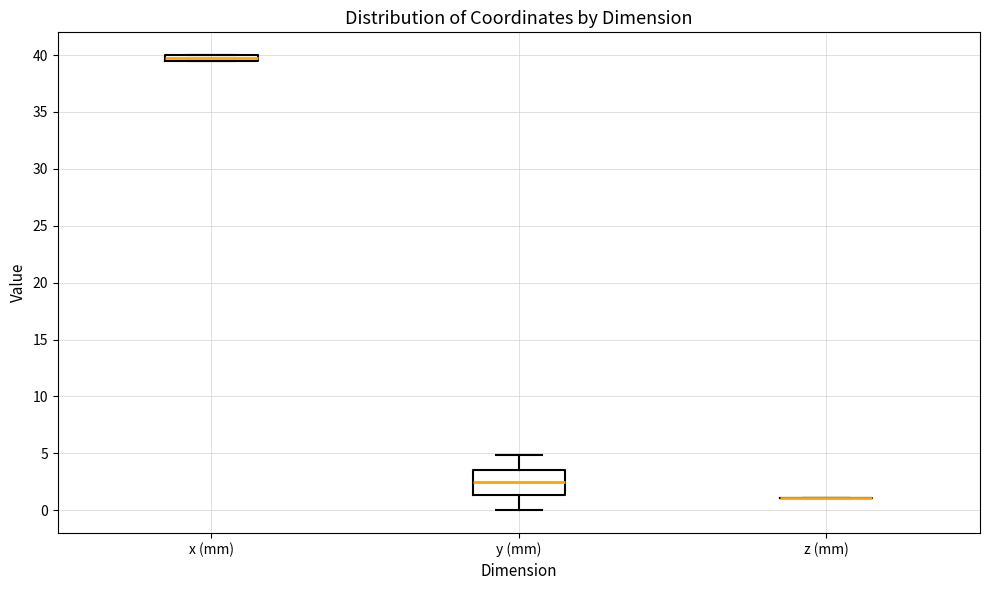

Where is the upper edge of the box for x (mm) on the y-axis? The values are not printed on the chart, so give them approximately, as read against the axis.

40.0